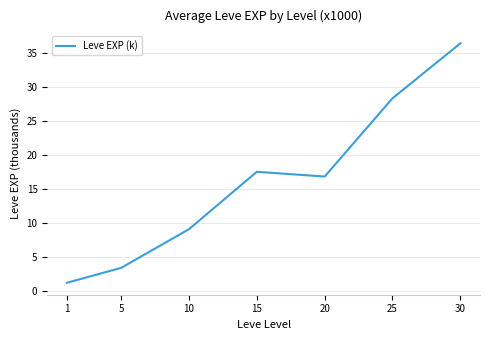

The value at 20 is 16.9. True or false?

True